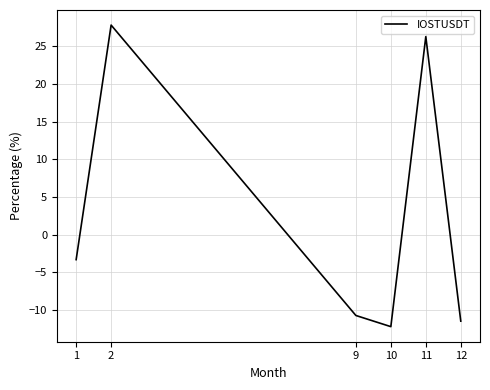

The chart shows a value of 26.3 at 11. True or false?

True